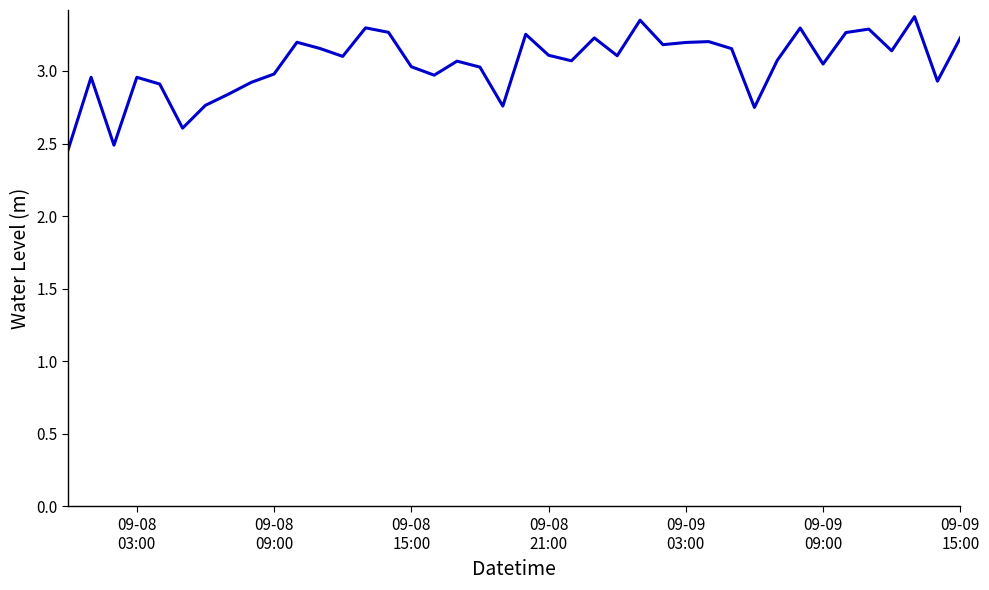

What is the difference between the maximum and minimum values?

0.9